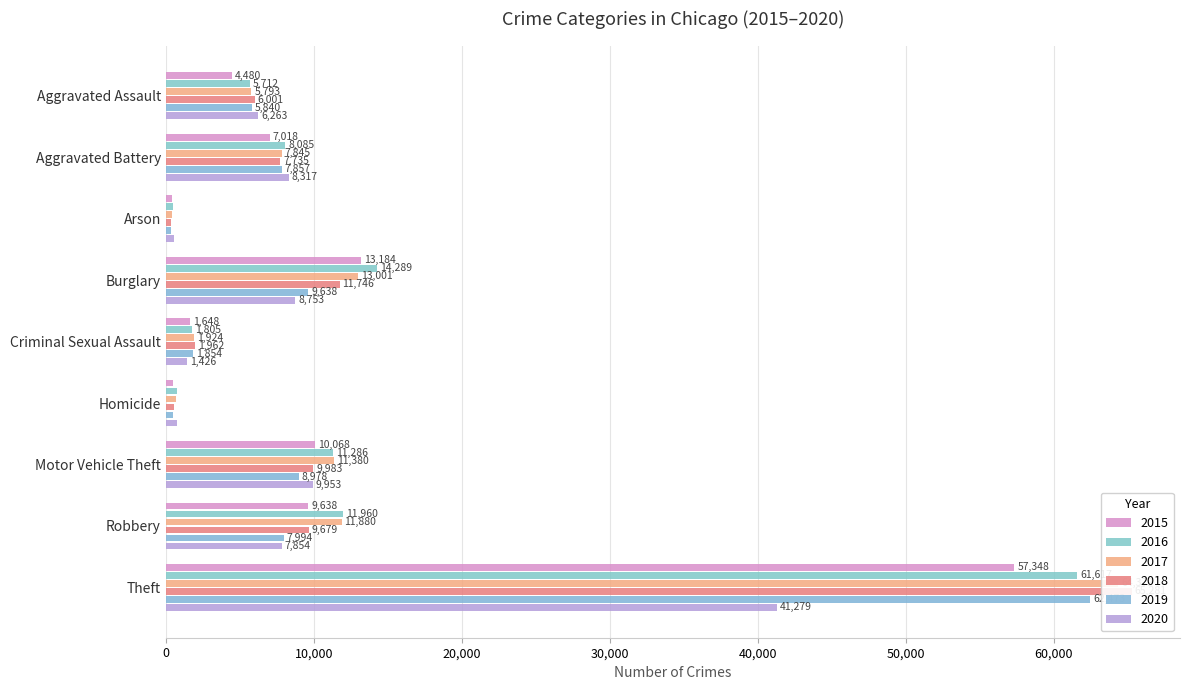

Which series has the widest spread of values?

2018